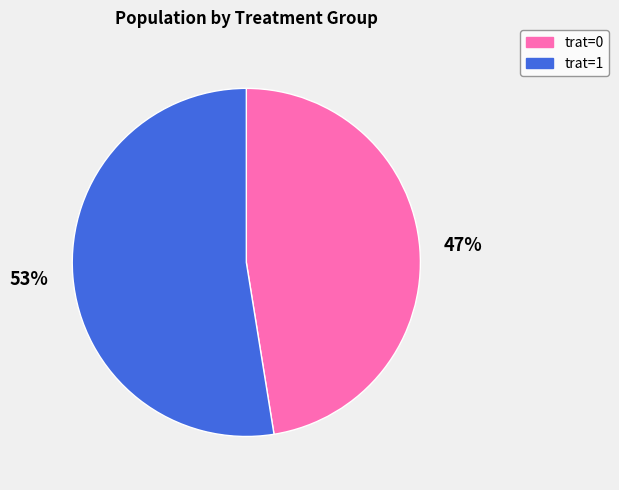

Count the number of slices in the pie.

2